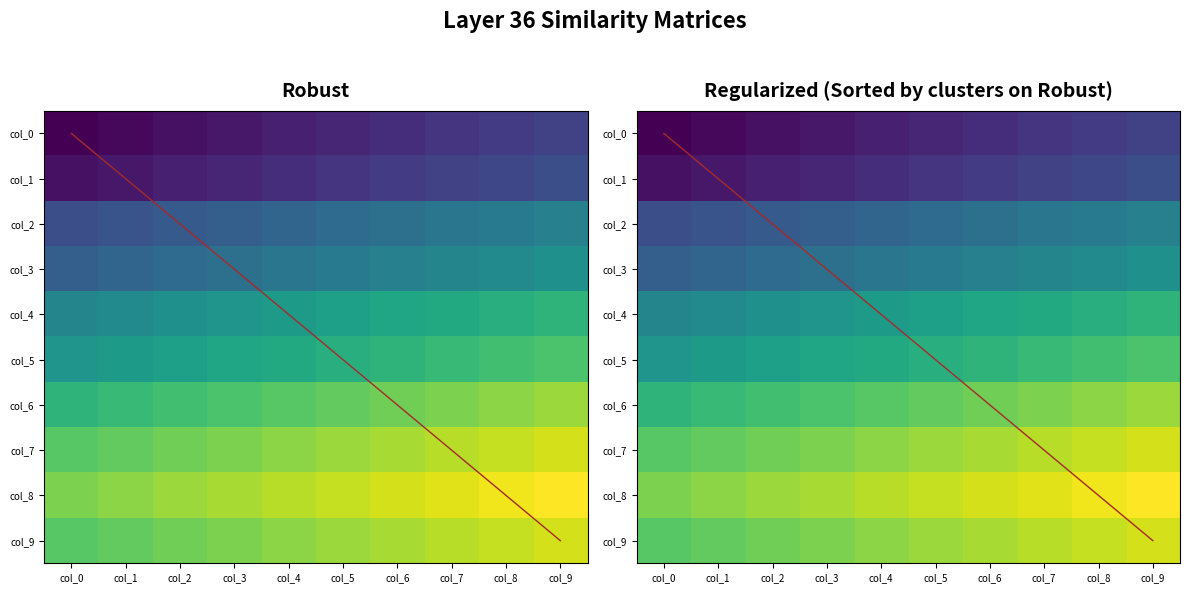

Is it true that col_5 equals 47.3 at col_8?

False